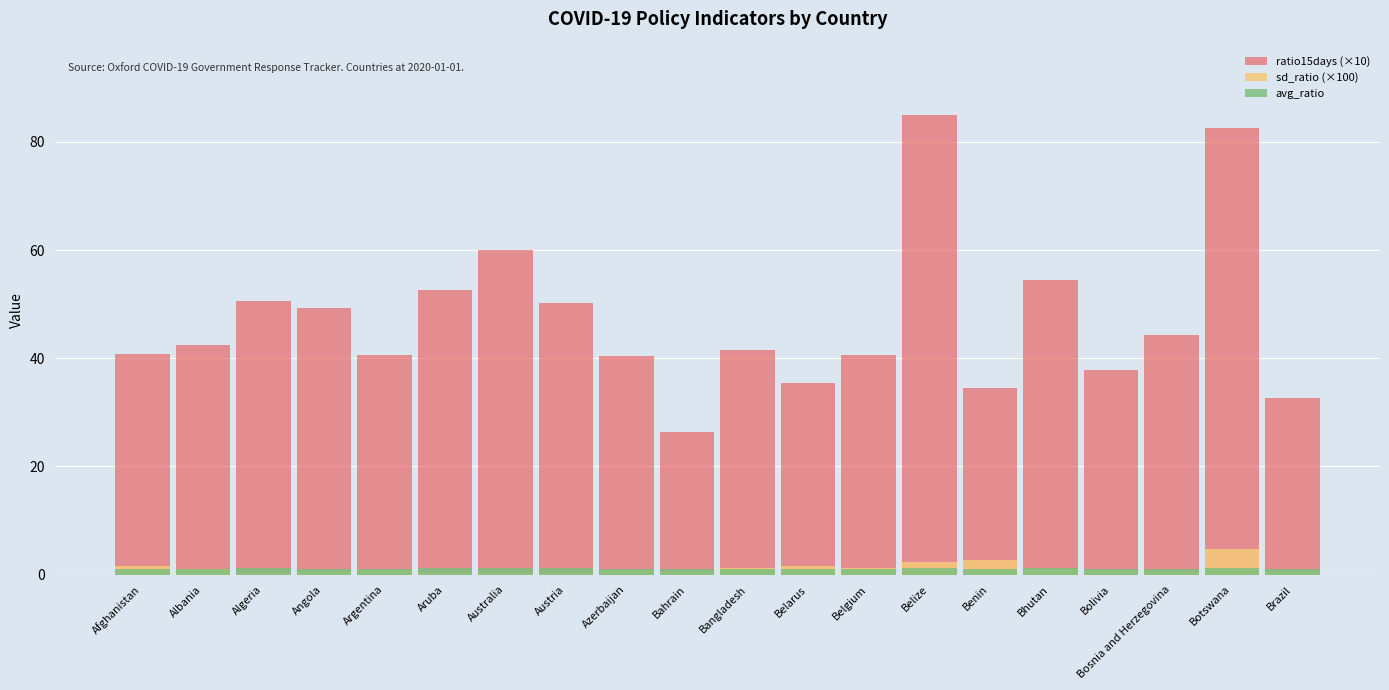

How many categories are shown in the chart?

20